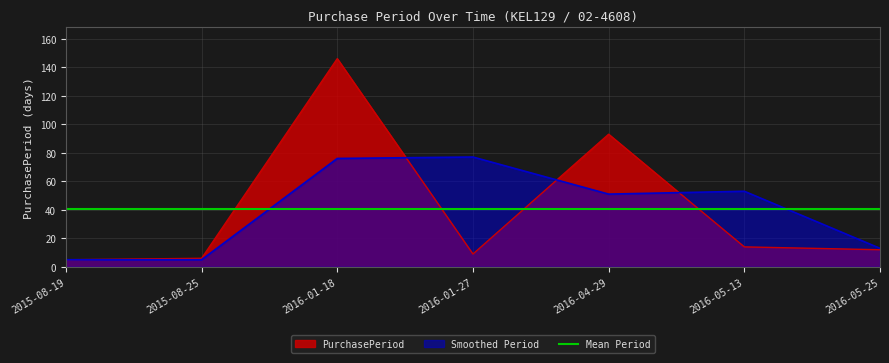

Rank the categories by value from highest to lowest.

2016-01-18, 2016-04-29, 2016-05-13, 2016-05-25, 2016-01-27, 2015-08-25, 2015-08-19